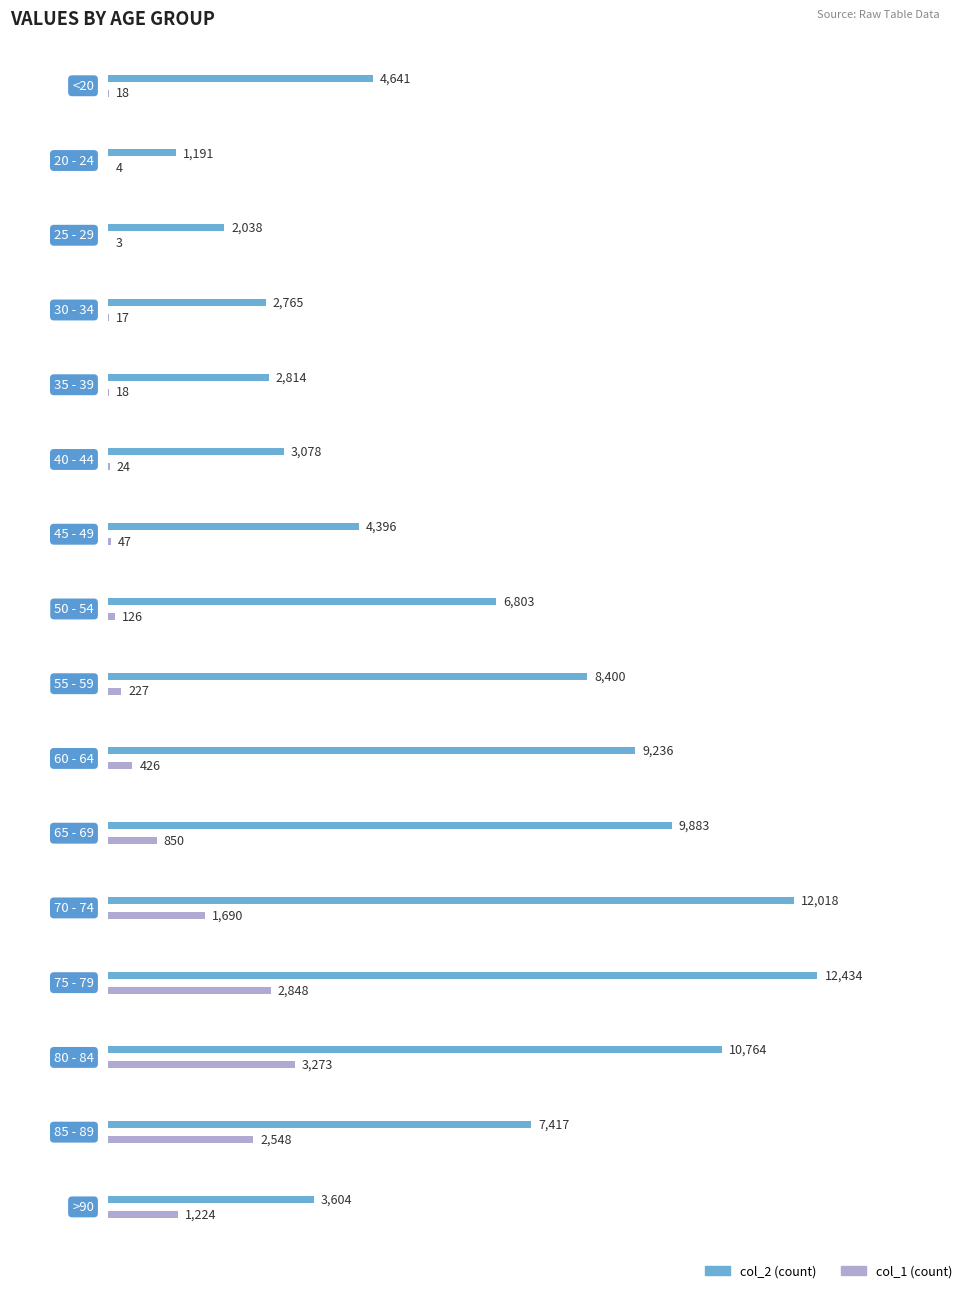

What is the difference between the highest and lowest values at 40 - 44?

3054